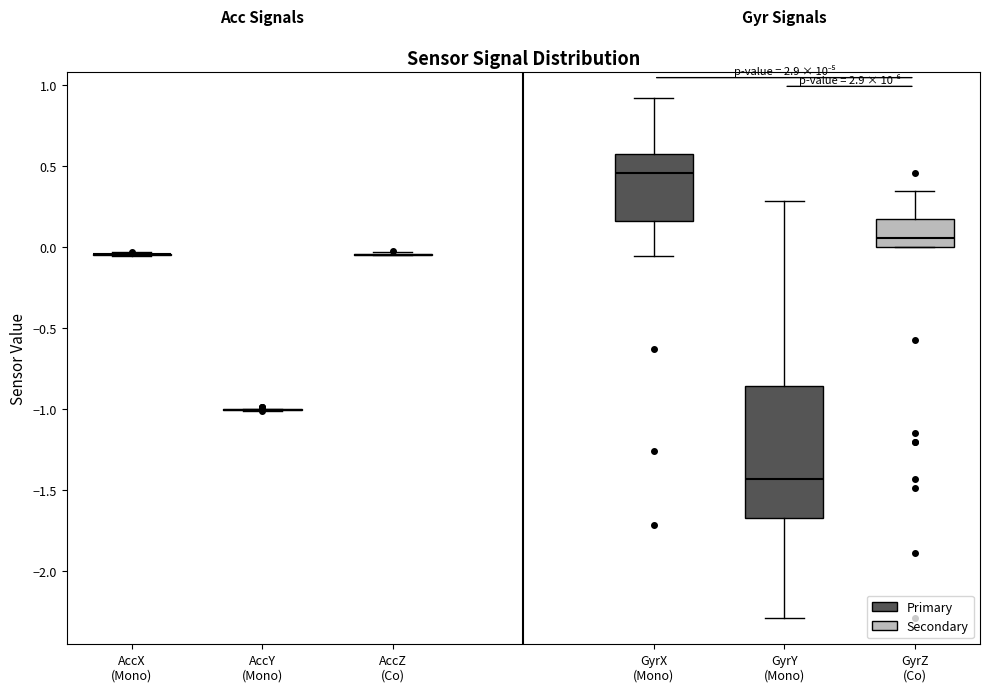

Reading left to right, transcribe this box plot: for each box, give where its median line is, the range the box spans, and where its two whiskers end, as read against the y-axis. The values are not printed on the chart, so give them approximately, as read against the axis.

AccX (Mono): box collapsed to a line at -0.05, whiskers -0.05 to -0.05
AccY (Mono): box collapsed to a line at -1.00, whiskers -1.00 to -1.00
AccZ (Co): box collapsed to a line at -0.05, whiskers -0.05 to -0.05
GyrX (Mono): median 0.45, box 0.15 to 0.55, whiskers -0.05 to 0.90
GyrY (Mono): median -1.45, box -1.70 to -0.85, whiskers -2.30 to 0.30
GyrZ (Co): median 0.05, box 0.00 to 0.15, whiskers 0.00 to 0.35